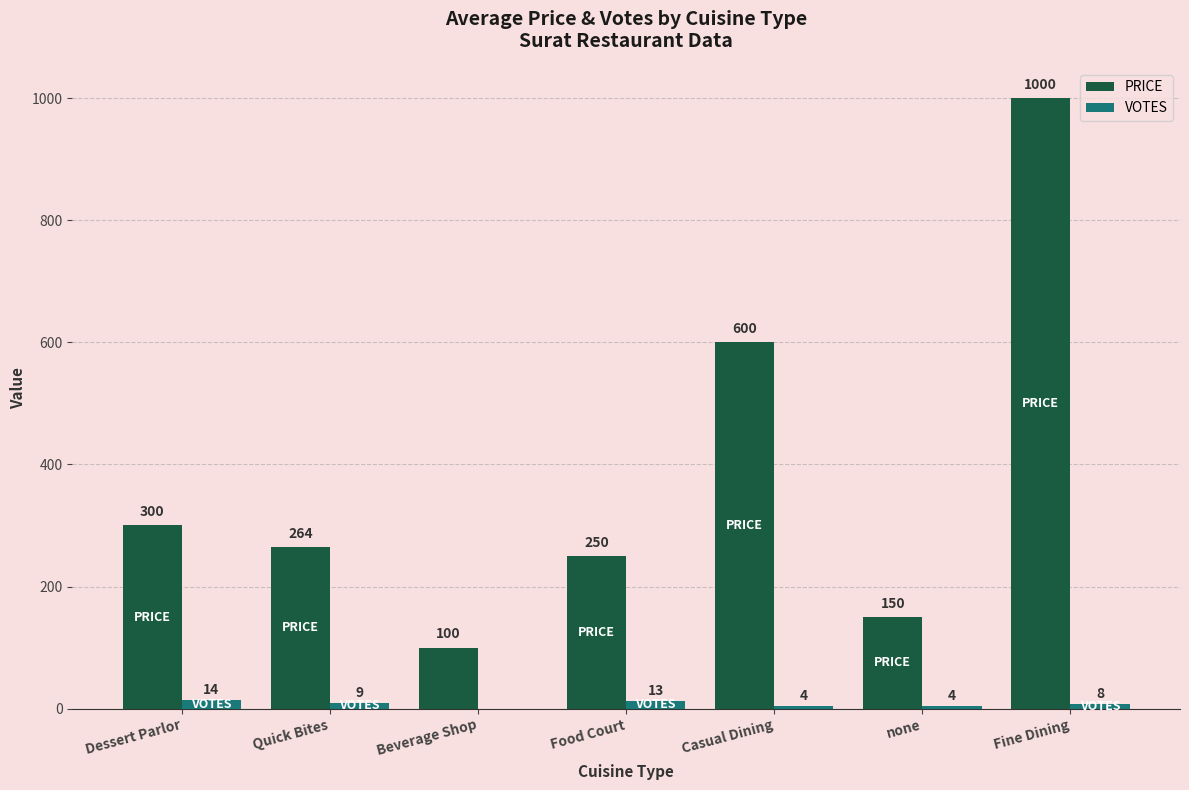

Reading left to right, list all the values displayed in this chart.

PRICE: 300	264	100	250	600	150	1000
VOTES: 14	9	0	13	4	4	8